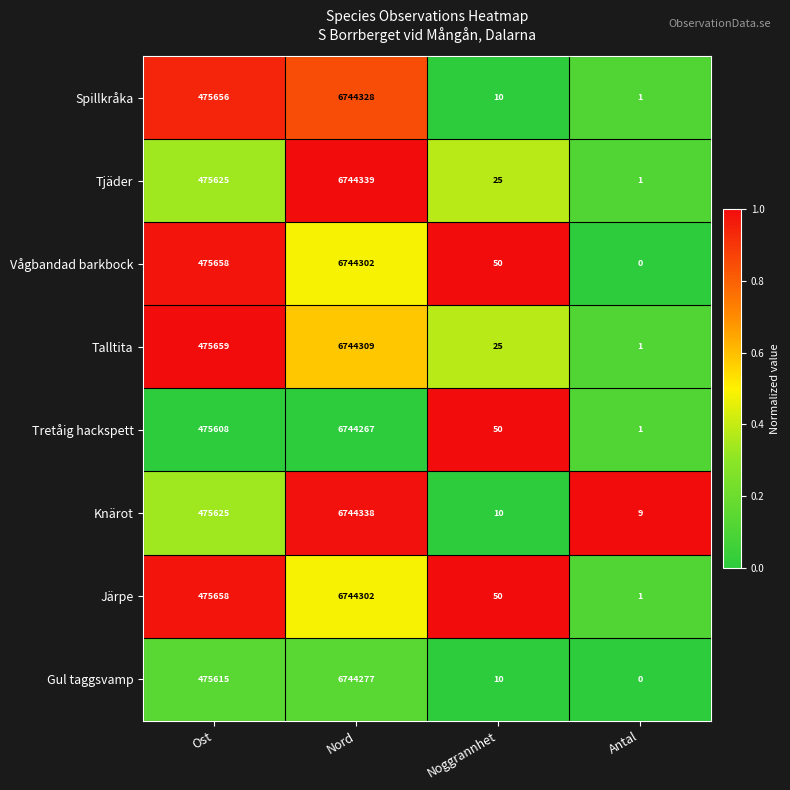

Rank the categories by Spillkråka value from lowest to highest.

Antal, Noggrannhet, Ost, Nord